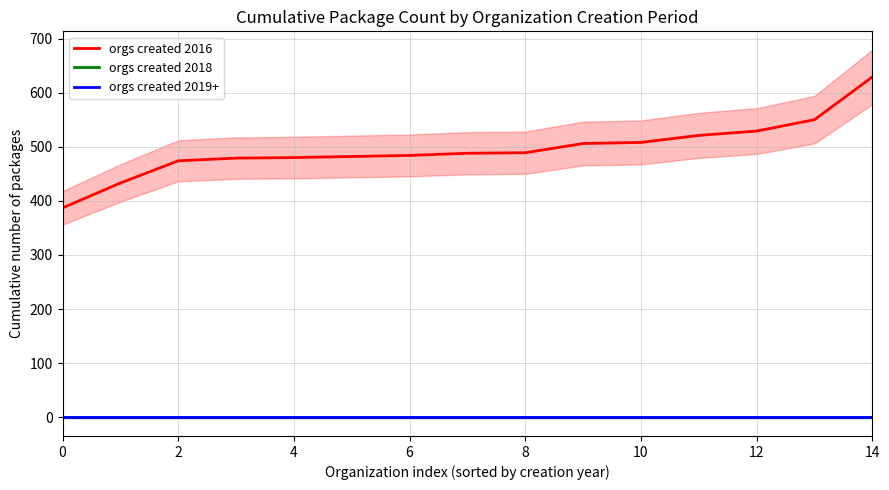

How many values in the orgs created 2016 series are below 488?

7